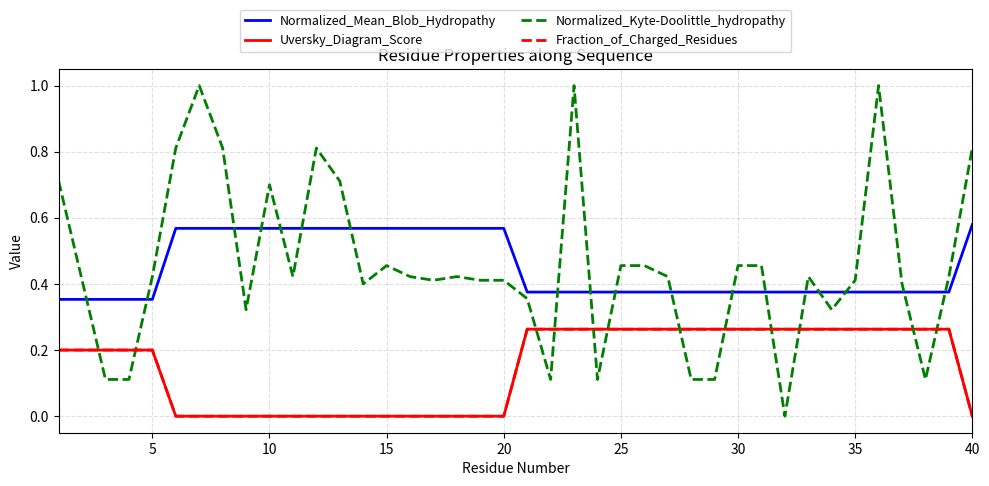

Does the chart display data point markers on the line(s)?

No